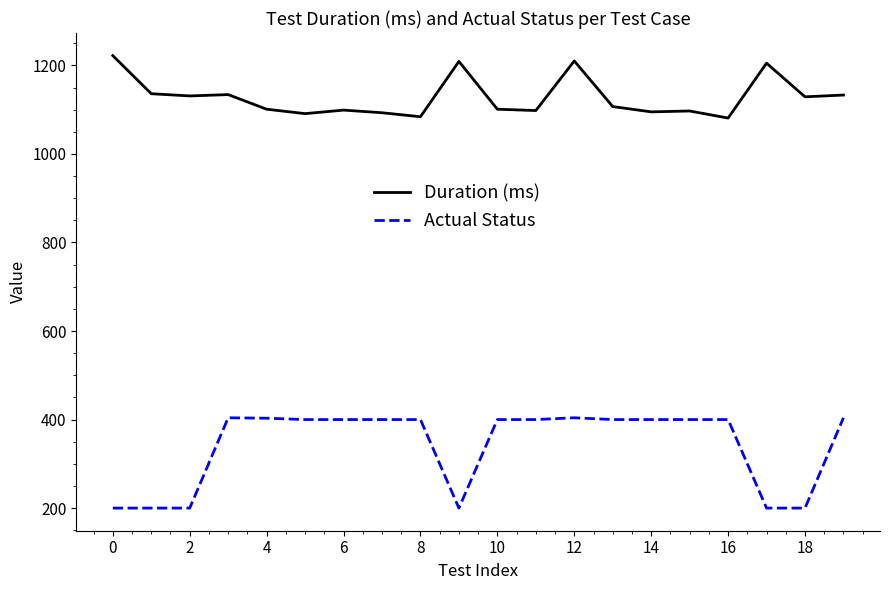

How many series are shown in this chart?

2